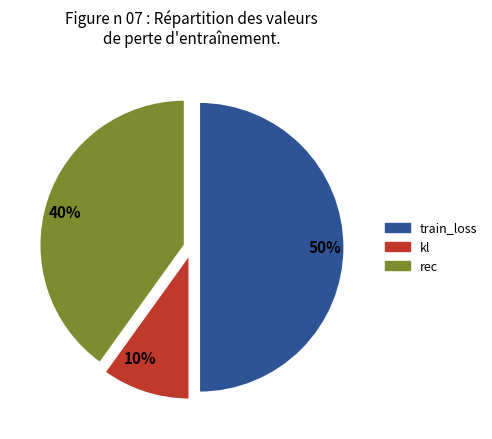

Rank the categories by value from lowest to highest.

10%, 40%, 50%